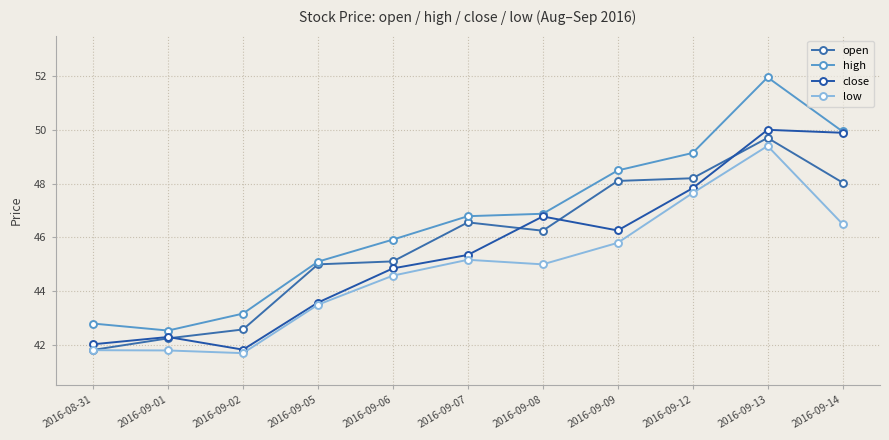

Which has a higher value, 2016-08-31 or 2016-09-08?

2016-09-08